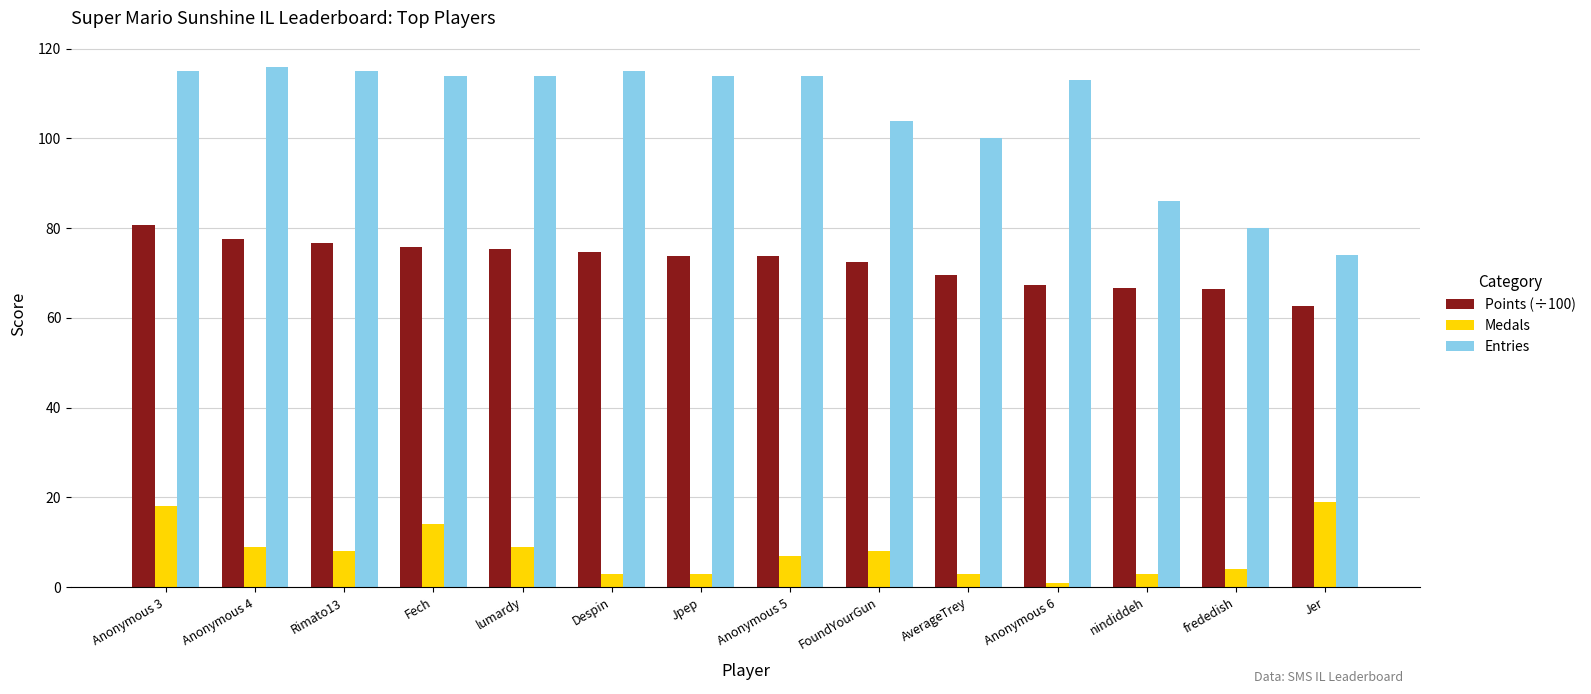

What is the value of the Medals bar at the 10th from the left?

3.0